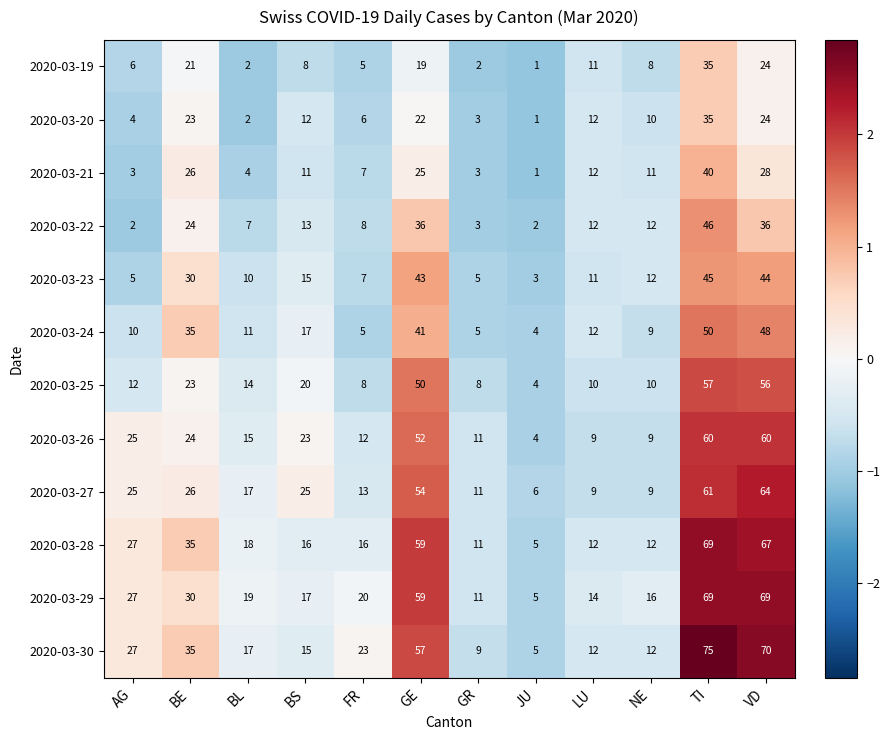

The 2020-03-22 series shows 2 at JU. True or false?

True